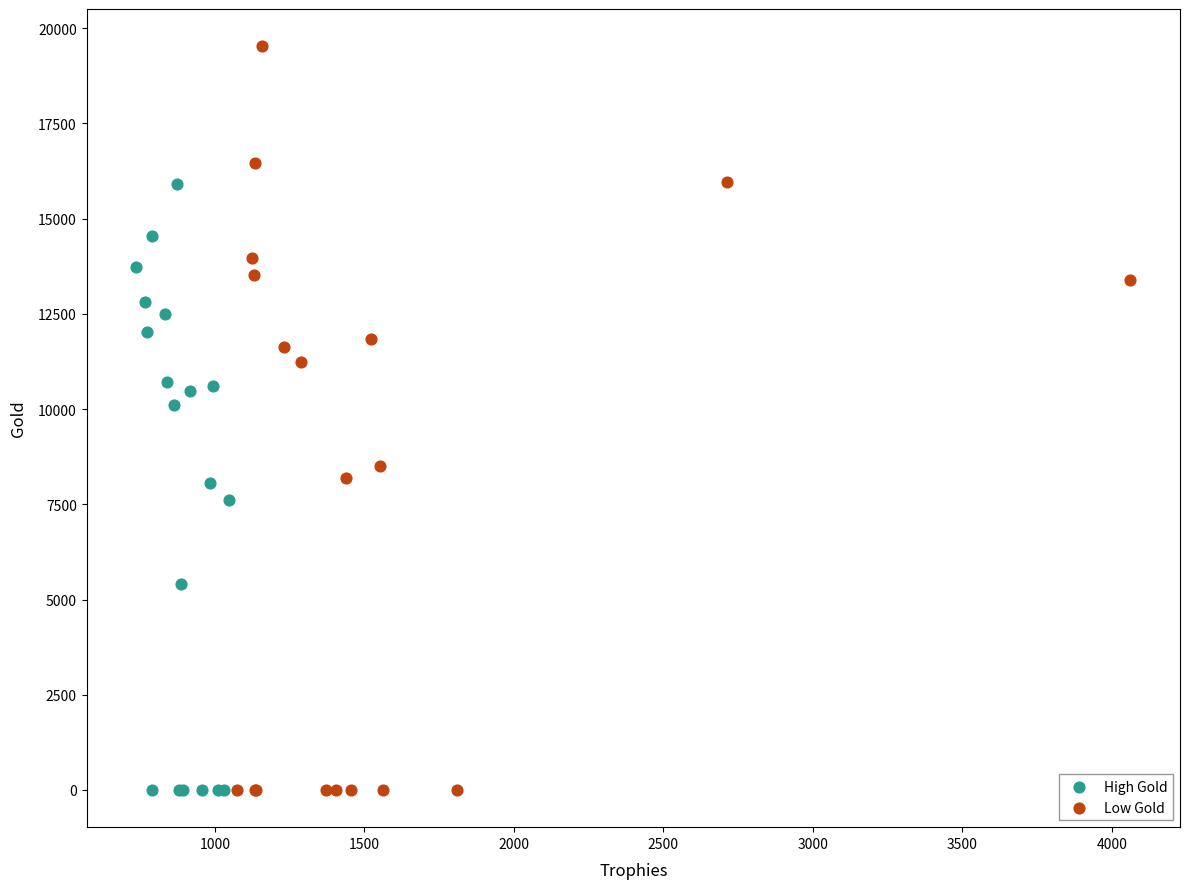

Which series has the largest Y range (max minus min)?

Low Gold